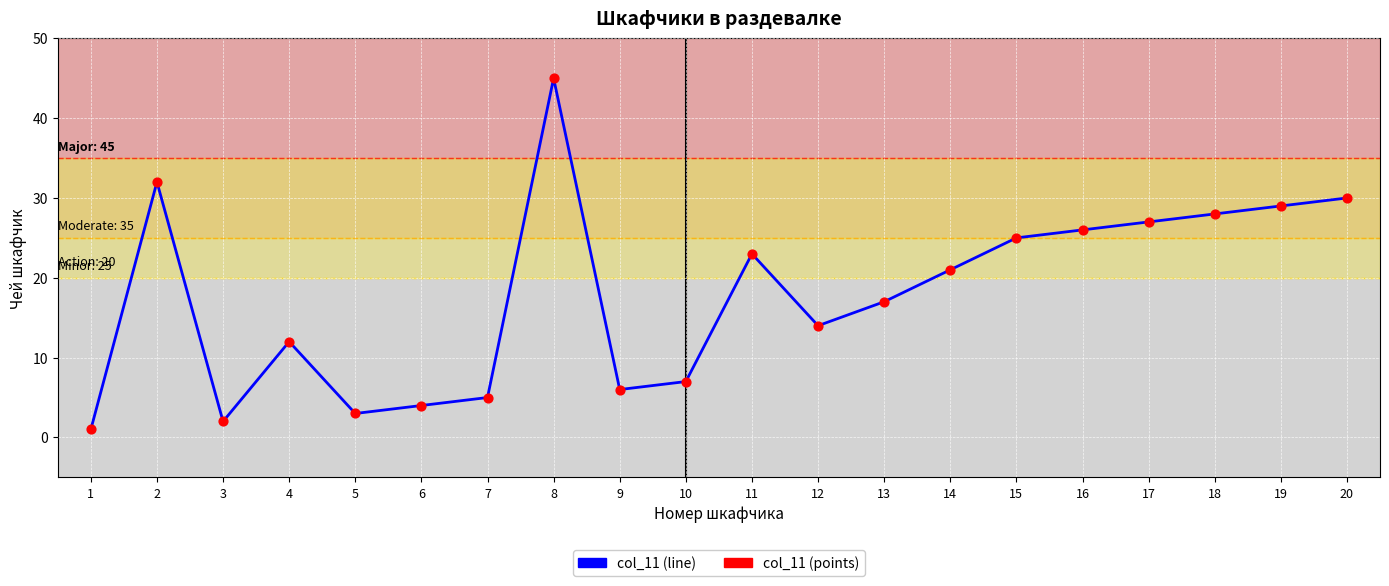

What is the maximum value shown in the chart?

45